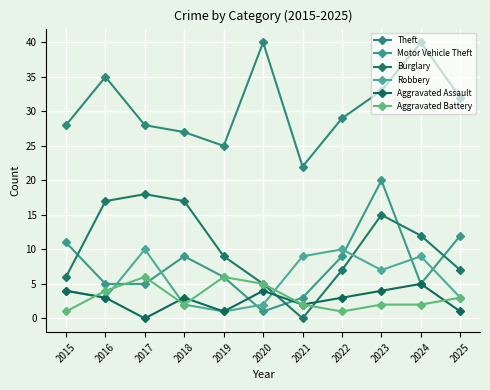

Between which two adjacent categories do Motor Vehicle Theft and Aggravated Battery first intersect?

2016 and 2017